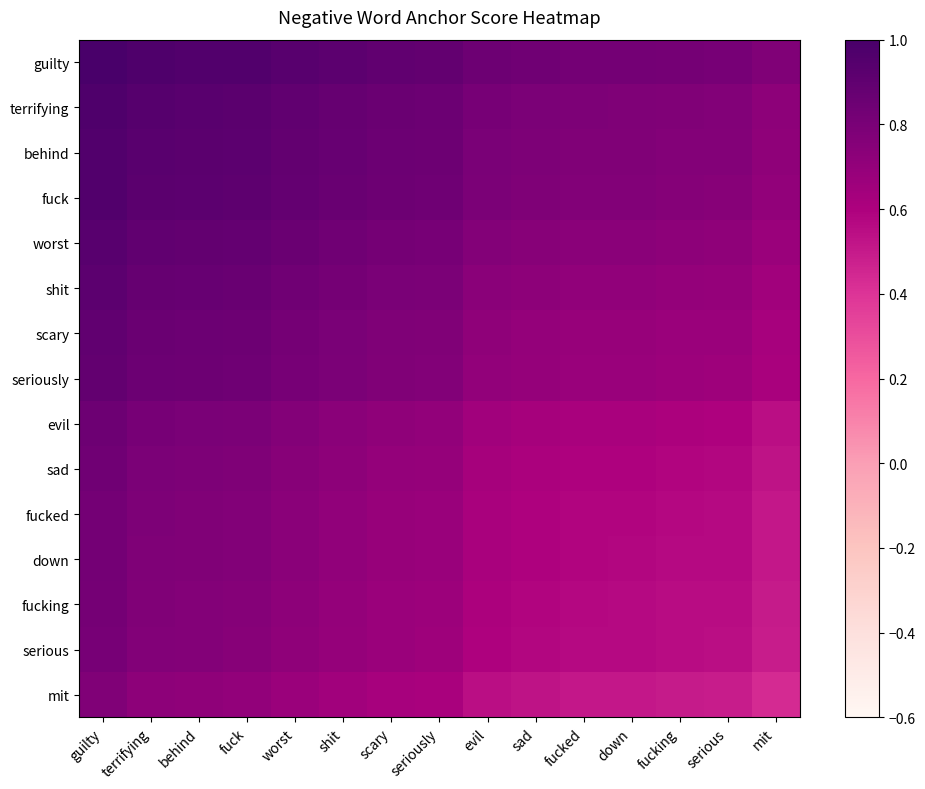

What is the maximum value shown in the chart?

1.0